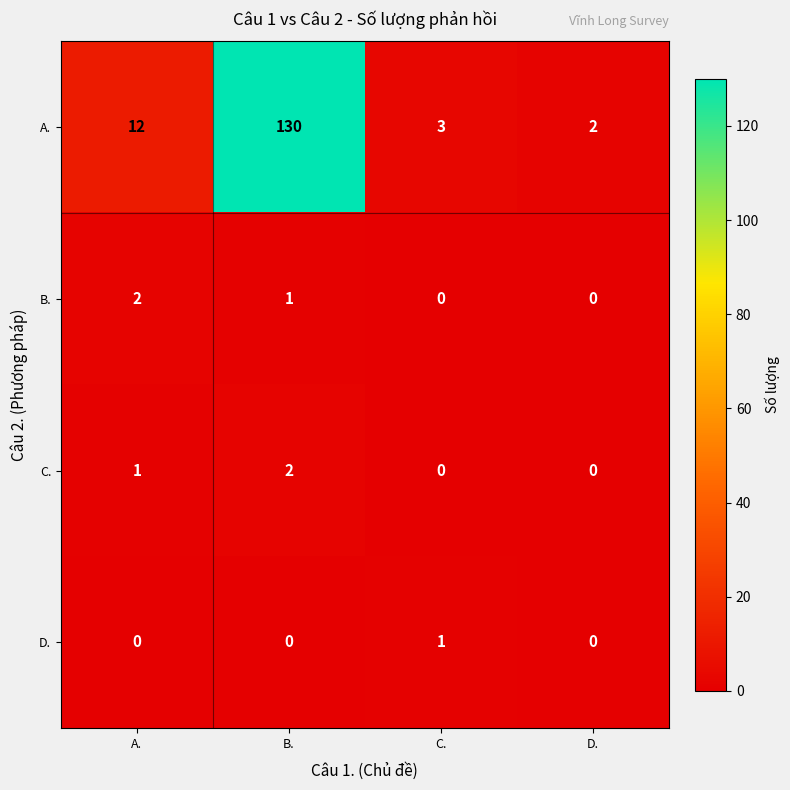

Reading left to right, what are all the values shown in this chart?

A.: A.=12	B.=130	C.=3	D.=2
B.: A.=2	B.=1	C.=0	D.=0
C.: A.=1	B.=2	C.=0	D.=0
D.: A.=0	B.=0	C.=1	D.=0